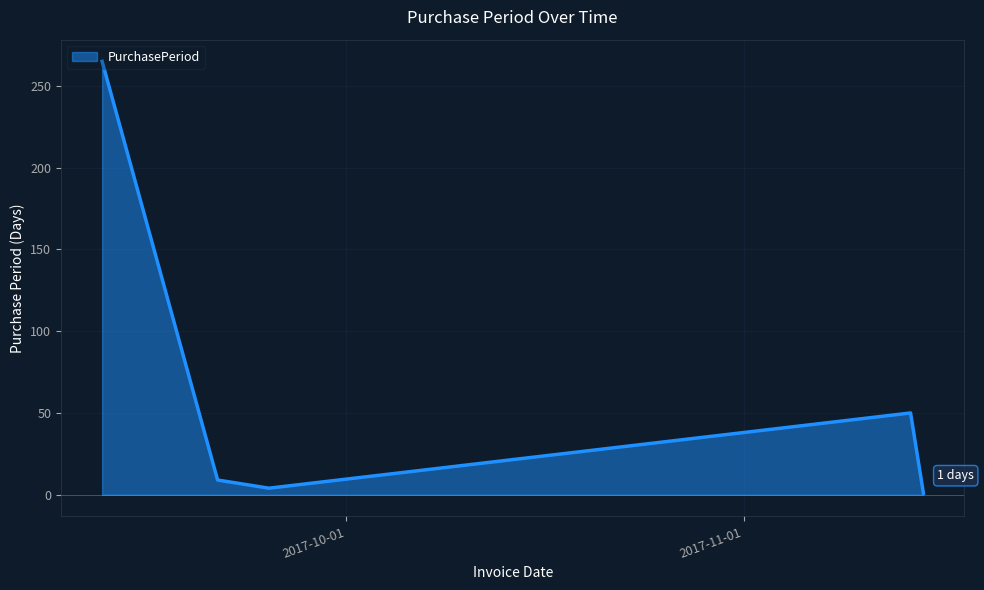

What is the maximum value shown in the chart?

265